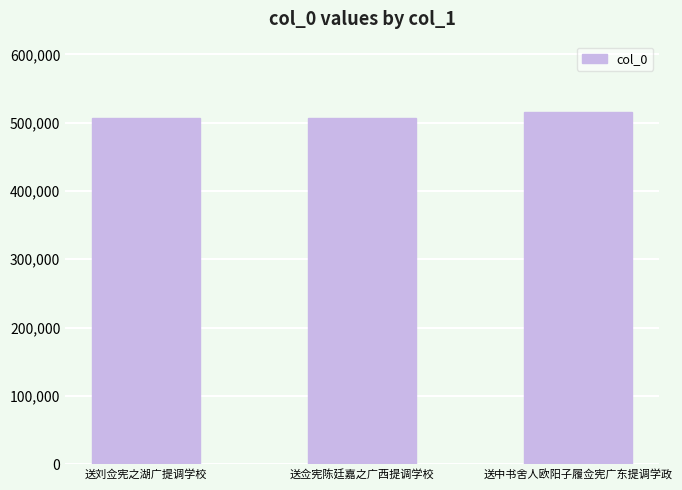

What is the sum of the values at 送刘佥宪之湖广提调学校 and 送佥宪陈廷嘉之广西提调学校?

1013677